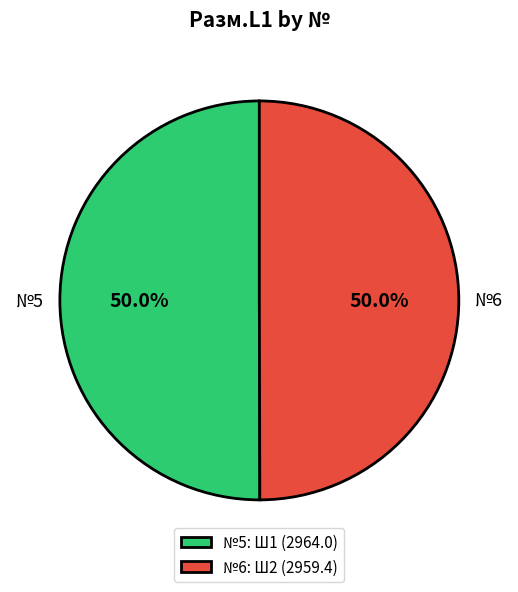

Approximately how many times larger is the value at №5: Ш1 (2964.0) compared to №6: Ш2 (2959.4)?

1.0